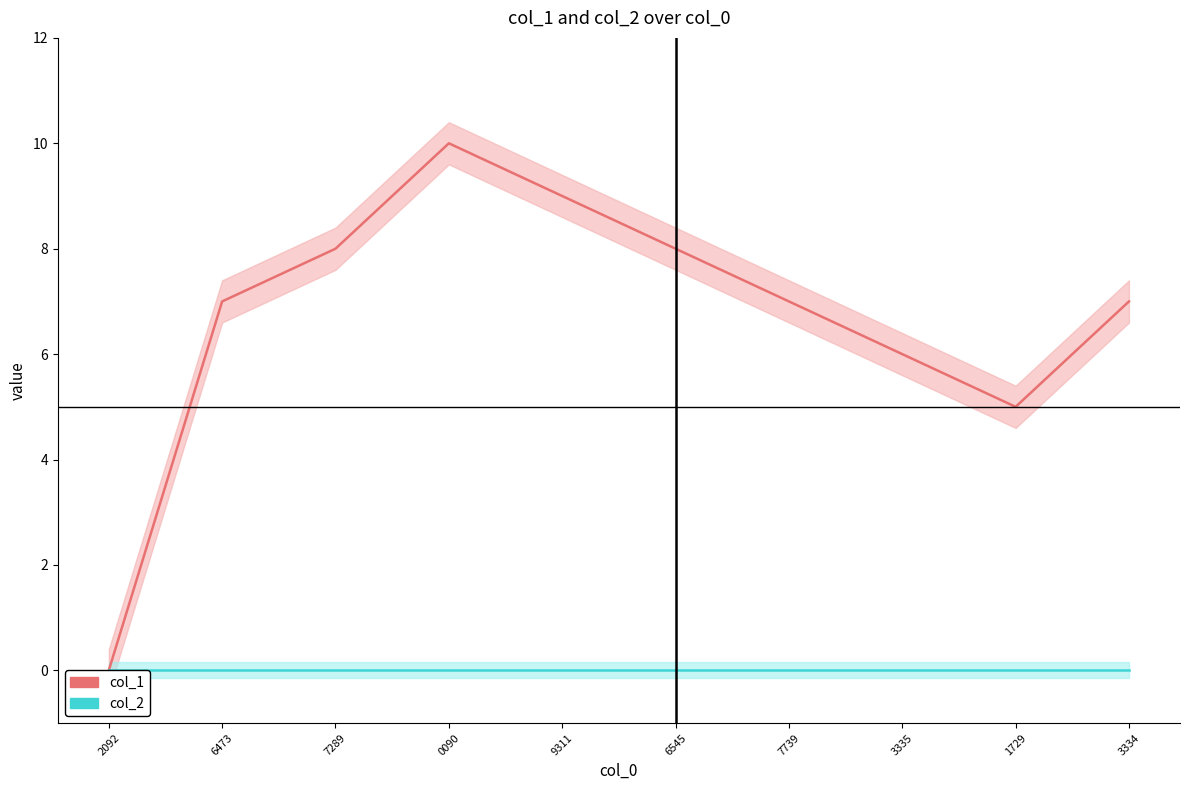

True or false: col_1 has more than 1 interior local peaks.

False